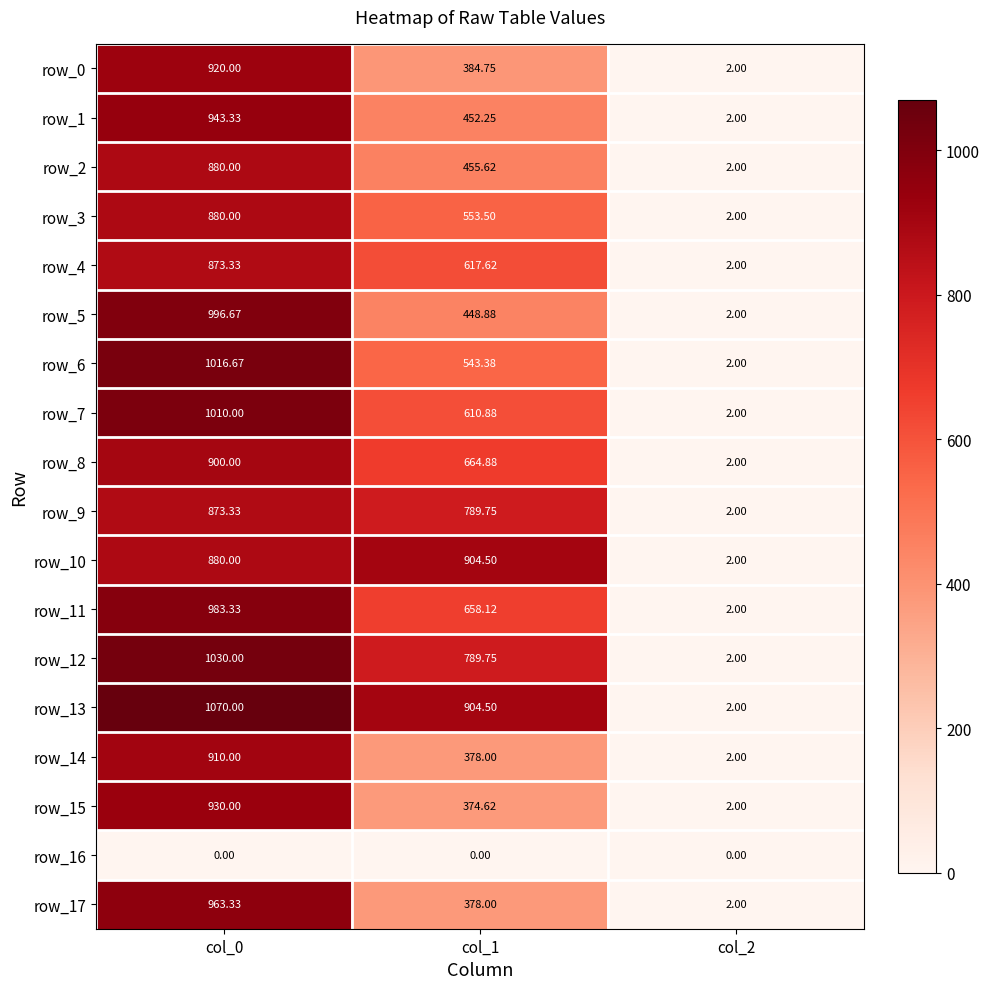

How many values in the row_7 series are below 610?

1